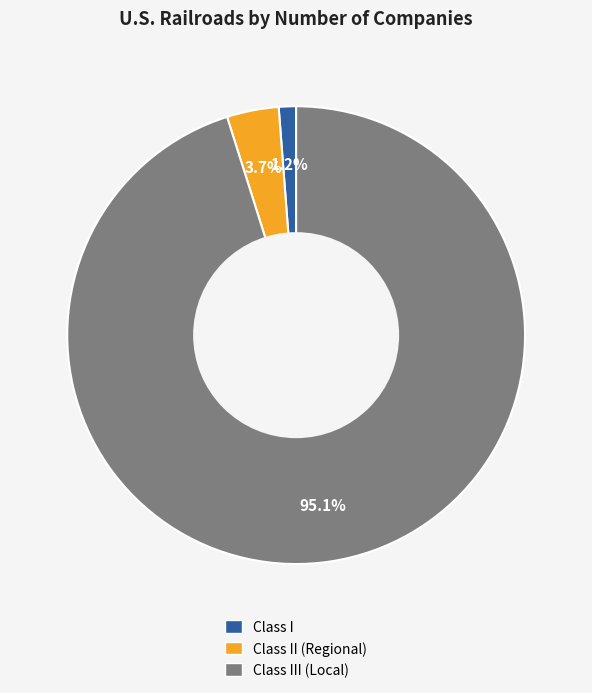

Is there a majority slice in this chart?

Yes